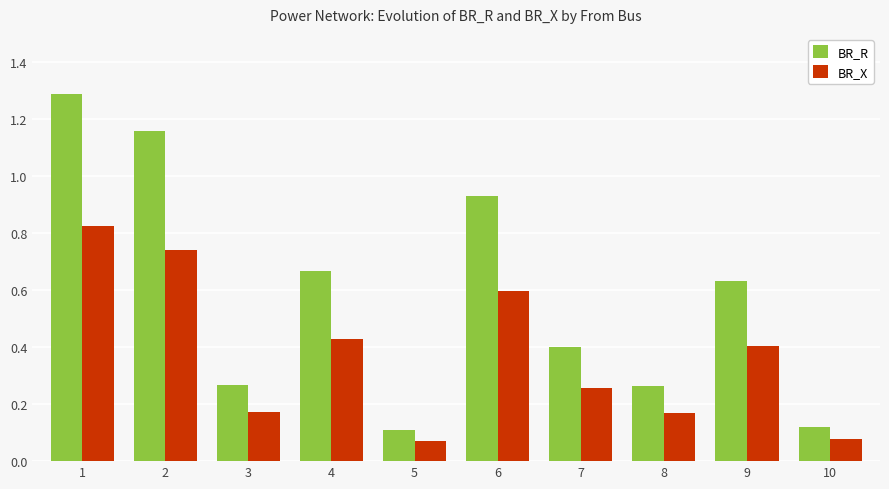

Which series has the largest total across all categories?

BR_R